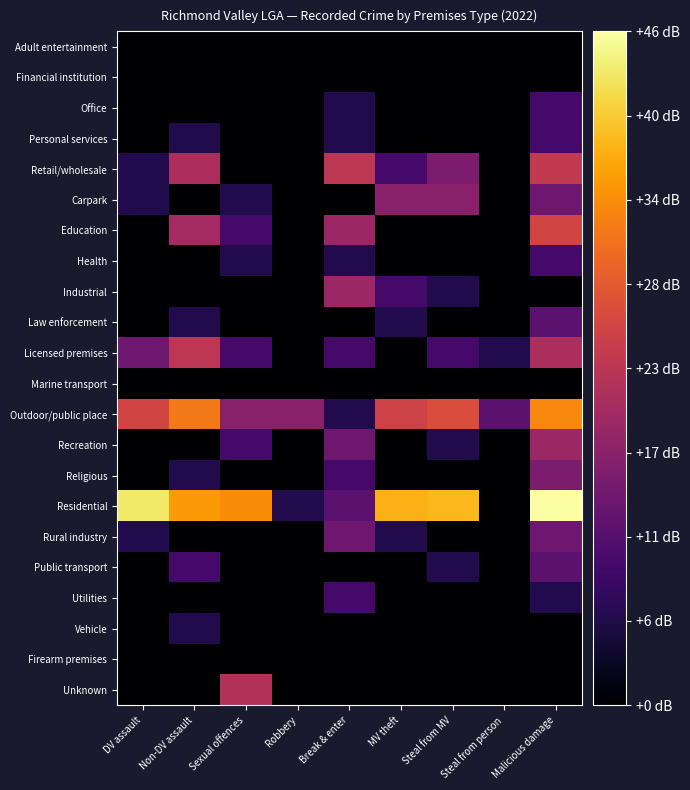

Reading left to right, extract all data points from this chart.

Adult entertainment: DV assault=0.0	Non-DV assault=0.0	Sexual offences=0.0	Robbery=0.0	Break & enter=0.0	MV theft=0.0	Steal from MV=0.0	Steal from person=0.0	Malicious damage=0.0
Financial institution: DV assault=0.0	Non-DV assault=0.0	Sexual offences=0.0	Robbery=0.0	Break & enter=0.0	MV theft=0.0	Steal from MV=0.0	Steal from person=0.0	Malicious damage=0.0
Office: DV assault=0.0	Non-DV assault=0.0	Sexual offences=0.0	Robbery=0.0	Break & enter=6.0	MV theft=0.0	Steal from MV=0.0	Steal from person=0.0	Malicious damage=9.5
Personal services: DV assault=0.0	Non-DV assault=6.0	Sexual offences=0.0	Robbery=0.0	Break & enter=6.0	MV theft=0.0	Steal from MV=0.0	Steal from person=0.0	Malicious damage=9.5
Retail/wholesale: DV assault=6.0	Non-DV assault=20.8	Sexual offences=0.0	Robbery=0.0	Break & enter=22.9	MV theft=9.5	Steal from MV=15.6	Steal from person=0.0	Malicious damage=23.5
Carpark: DV assault=6.0	Non-DV assault=0.0	Sexual offences=6.0	Robbery=0.0	Break & enter=0.0	MV theft=16.9	Steal from MV=16.9	Steal from person=0.0	Malicious damage=14.0
Education: DV assault=0.0	Non-DV assault=20.0	Sexual offences=9.5	Robbery=0.0	Break & enter=19.1	MV theft=0.0	Steal from MV=0.0	Steal from person=0.0	Malicious damage=25.6
Health: DV assault=0.0	Non-DV assault=0.0	Sexual offences=6.0	Robbery=0.0	Break & enter=6.0	MV theft=0.0	Steal from MV=0.0	Steal from person=0.0	Malicious damage=9.5
Industrial: DV assault=0.0	Non-DV assault=0.0	Sexual offences=0.0	Robbery=0.0	Break & enter=19.1	MV theft=9.5	Steal from MV=6.0	Steal from person=0.0	Malicious damage=0.0
Law enforcement: DV assault=0.0	Non-DV assault=6.0	Sexual offences=0.0	Robbery=0.0	Break & enter=0.0	MV theft=6.0	Steal from MV=0.0	Steal from person=0.0	Malicious damage=12.0
Licensed premises: DV assault=14.0	Non-DV assault=22.9	Sexual offences=9.5	Robbery=0.0	Break & enter=9.5	MV theft=0.0	Steal from MV=9.5	Steal from person=6.0	Malicious damage=20.8
Marine transport: DV assault=0.0	Non-DV assault=0.0	Sexual offences=0.0	Robbery=0.0	Break & enter=0.0	MV theft=0.0	Steal from MV=0.0	Steal from person=0.0	Malicious damage=0.0
Outdoor/public place: DV assault=25.6	Non-DV assault=32.0	Sexual offences=16.9	Robbery=16.9	Break & enter=6.0	MV theft=25.1	Steal from MV=26.8	Steal from person=12.0	Malicious damage=33.4
Recreation: DV assault=0.0	Non-DV assault=0.0	Sexual offences=9.5	Robbery=0.0	Break & enter=14.0	MV theft=0.0	Steal from MV=6.0	Steal from person=0.0	Malicious damage=19.1
Religious: DV assault=0.0	Non-DV assault=6.0	Sexual offences=0.0	Robbery=0.0	Break & enter=9.5	MV theft=0.0	Steal from MV=0.0	Steal from person=0.0	Malicious damage=15.6
Residential: DV assault=42.7	Non-DV assault=35.3	Sexual offences=34.0	Robbery=6.0	Break & enter=12.0	MV theft=37.6	Steal from MV=38.2	Steal from person=0.0	Malicious damage=45.5
Rural industry: DV assault=6.0	Non-DV assault=0.0	Sexual offences=0.0	Robbery=0.0	Break & enter=14.0	MV theft=6.0	Steal from MV=0.0	Steal from person=0.0	Malicious damage=14.0
Public transport: DV assault=0.0	Non-DV assault=9.5	Sexual offences=0.0	Robbery=0.0	Break & enter=0.0	MV theft=0.0	Steal from MV=6.0	Steal from person=0.0	Malicious damage=12.0
Utilities: DV assault=0.0	Non-DV assault=0.0	Sexual offences=0.0	Robbery=0.0	Break & enter=9.5	MV theft=0.0	Steal from MV=0.0	Steal from person=0.0	Malicious damage=6.0
Vehicle: DV assault=0.0	Non-DV assault=6.0	Sexual offences=0.0	Robbery=0.0	Break & enter=0.0	MV theft=0.0	Steal from MV=0.0	Steal from person=0.0	Malicious damage=0.0
Firearm premises: DV assault=0.0	Non-DV assault=0.0	Sexual offences=0.0	Robbery=0.0	Break & enter=0.0	MV theft=0.0	Steal from MV=0.0	Steal from person=0.0	Malicious damage=0.0
Unknown: DV assault=0.0	Non-DV assault=0.0	Sexual offences=21.6	Robbery=0.0	Break & enter=0.0	MV theft=0.0	Steal from MV=0.0	Steal from person=0.0	Malicious damage=0.0